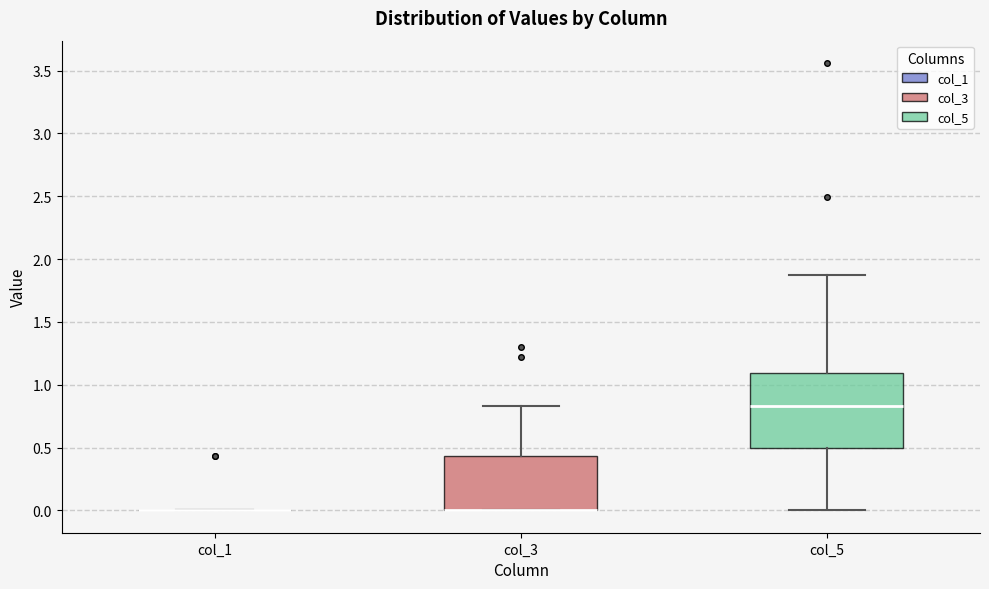

Where is the upper edge of the box for col_3 on the y-axis? The values are not printed on the chart, so give them approximately, as read against the axis.

0.45